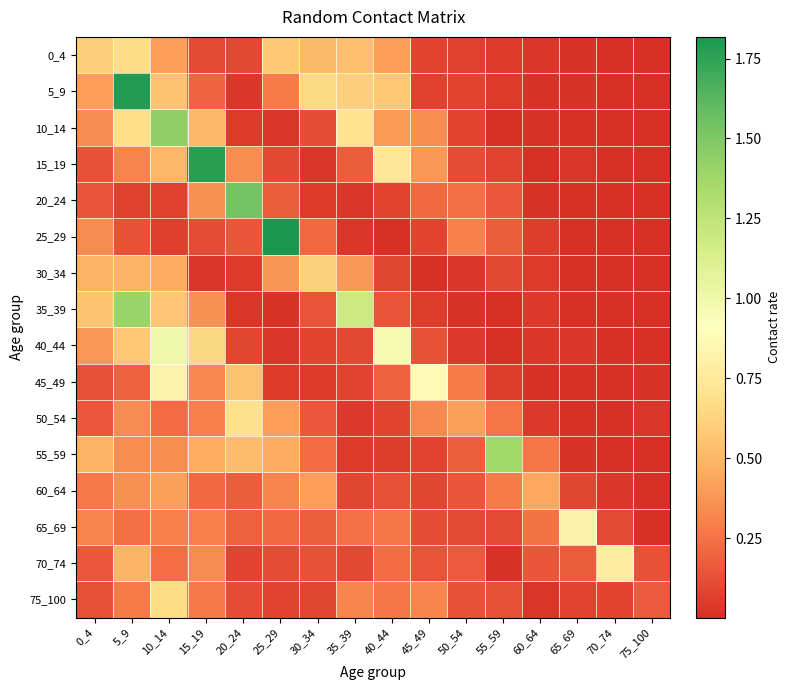

Reading left to right, what are all the values shown in this chart?

0_4: 0_4=0.6	5_9=0.7	10_14=0.4	15_19=0.1	20_24=0.1	25_29=0.6	30_34=0.5	35_39=0.5	40_44=0.4	45_49=0.1	50_54=0.1	55_59=0.0	60_64=0.0	65_69=0.0	70_74=0.0	75_100=0.0
5_9: 0_4=0.4	5_9=1.8	10_14=0.6	15_19=0.2	20_24=0.0	25_29=0.3	30_34=0.7	35_39=0.6	40_44=0.6	45_49=0.1	50_54=0.1	55_59=0.0	60_64=0.0	65_69=0.0	70_74=0.0	75_100=0.0
10_14: 0_4=0.3	5_9=0.7	10_14=1.4	15_19=0.5	20_24=0.1	25_29=0.0	30_34=0.1	35_39=0.7	40_44=0.4	45_49=0.3	50_54=0.1	55_59=0.0	60_64=0.0	65_69=0.0	70_74=0.0	75_100=0.0
15_19: 0_4=0.1	5_9=0.3	10_14=0.5	15_19=1.8	20_24=0.3	25_29=0.1	30_34=0.0	35_39=0.2	40_44=0.7	45_49=0.4	50_54=0.1	55_59=0.1	60_64=0.0	65_69=0.0	70_74=0.0	75_100=0.0
20_24: 0_4=0.1	5_9=0.1	10_14=0.1	15_19=0.4	20_24=1.5	25_29=0.2	30_34=0.0	35_39=0.0	40_44=0.1	45_49=0.2	50_54=0.2	55_59=0.2	60_64=0.0	65_69=0.0	70_74=0.0	75_100=0.0
25_29: 0_4=0.3	5_9=0.1	10_14=0.1	15_19=0.1	20_24=0.1	25_29=1.8	30_34=0.2	35_39=0.0	40_44=0.0	45_49=0.1	50_54=0.3	55_59=0.2	60_64=0.1	65_69=0.0	70_74=0.0	75_100=0.0
30_34: 0_4=0.5	5_9=0.5	10_14=0.4	15_19=0.0	20_24=0.0	25_29=0.4	30_34=0.6	35_39=0.4	40_44=0.1	45_49=0.0	50_54=0.0	55_59=0.1	60_64=0.0	65_69=0.0	70_74=0.0	75_100=0.0
35_39: 0_4=0.6	5_9=1.4	10_14=0.6	15_19=0.4	20_24=0.0	25_29=0.0	30_34=0.1	35_39=1.2	40_44=0.1	45_49=0.1	50_54=0.0	55_59=0.0	60_64=0.0	65_69=0.0	70_74=0.0	75_100=0.0
40_44: 0_4=0.4	5_9=0.6	10_14=1.0	15_19=0.7	20_24=0.1	25_29=0.0	30_34=0.1	35_39=0.1	40_44=1.0	45_49=0.1	50_54=0.0	55_59=0.0	60_64=0.0	65_69=0.0	70_74=0.0	75_100=0.0
45_49: 0_4=0.1	5_9=0.2	10_14=0.8	15_19=0.3	20_24=0.6	25_29=0.0	30_34=0.1	35_39=0.1	40_44=0.2	45_49=0.9	50_54=0.3	55_59=0.1	60_64=0.0	65_69=0.0	70_74=0.0	75_100=0.0
50_54: 0_4=0.2	5_9=0.3	10_14=0.2	15_19=0.3	20_24=0.7	25_29=0.4	30_34=0.2	35_39=0.0	40_44=0.1	45_49=0.3	50_54=0.4	55_59=0.3	60_64=0.0	65_69=0.0	70_74=0.0	75_100=0.0
55_59: 0_4=0.5	5_9=0.3	10_14=0.3	15_19=0.5	20_24=0.5	25_29=0.5	30_34=0.2	35_39=0.0	40_44=0.1	45_49=0.1	50_54=0.2	55_59=1.4	60_64=0.3	65_69=0.0	70_74=0.0	75_100=0.0
60_64: 0_4=0.3	5_9=0.4	10_14=0.4	15_19=0.2	20_24=0.2	25_29=0.3	30_34=0.4	35_39=0.1	40_44=0.1	45_49=0.1	50_54=0.1	55_59=0.3	60_64=0.4	65_69=0.1	70_74=0.0	75_100=0.0
65_69: 0_4=0.3	5_9=0.2	10_14=0.3	15_19=0.3	20_24=0.2	25_29=0.2	30_34=0.2	35_39=0.2	40_44=0.3	45_49=0.1	50_54=0.1	55_59=0.1	60_64=0.3	65_69=0.8	70_74=0.1	75_100=0.0
70_74: 0_4=0.2	5_9=0.5	10_14=0.2	15_19=0.3	20_24=0.1	25_29=0.1	30_34=0.1	35_39=0.1	40_44=0.2	45_49=0.1	50_54=0.2	55_59=0.0	60_64=0.1	65_69=0.2	70_74=0.8	75_100=0.1
75_100: 0_4=0.1	5_9=0.3	10_14=0.7	15_19=0.3	20_24=0.1	25_29=0.1	30_34=0.1	35_39=0.3	40_44=0.3	45_49=0.3	50_54=0.1	55_59=0.1	60_64=0.0	65_69=0.1	70_74=0.1	75_100=0.2